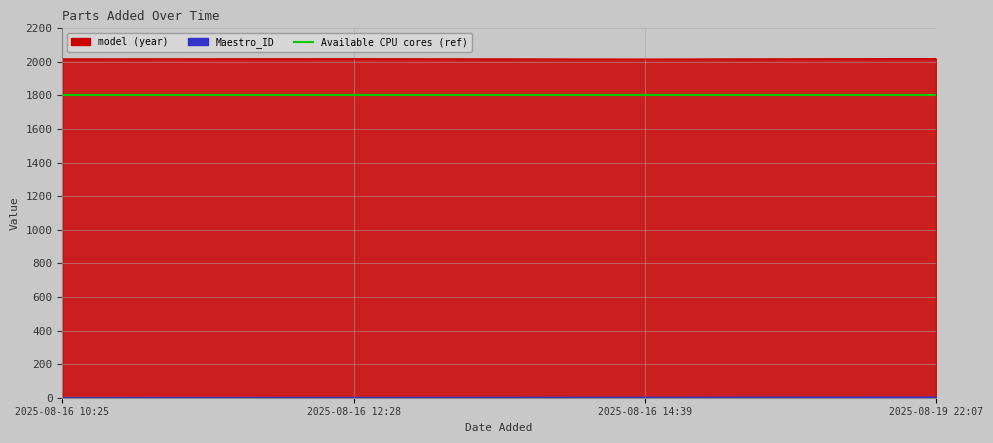

What is the minimum value for model?

2017